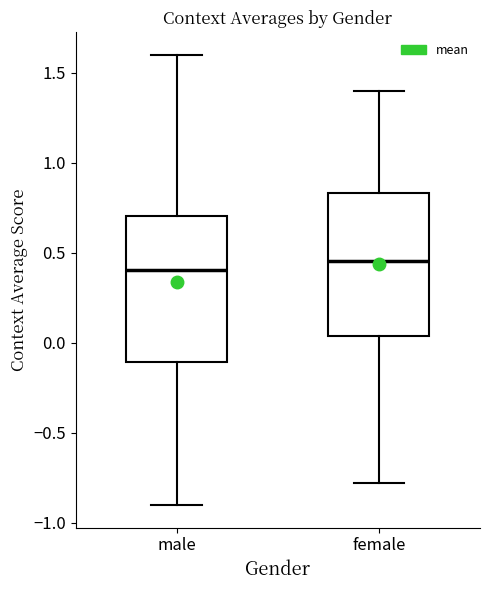

Reading left to right, transcribe this box plot: for each box, give where its median line is, the range the box spans, and where its two whiskers end, as read against the y-axis. The values are not printed on the chart, so give them approximately, as read against the axis.

male: median 0.40, box -0.10 to 0.70, whiskers -0.90 to 1.60
female: median 0.45, box 0.05 to 0.85, whiskers -0.80 to 1.40